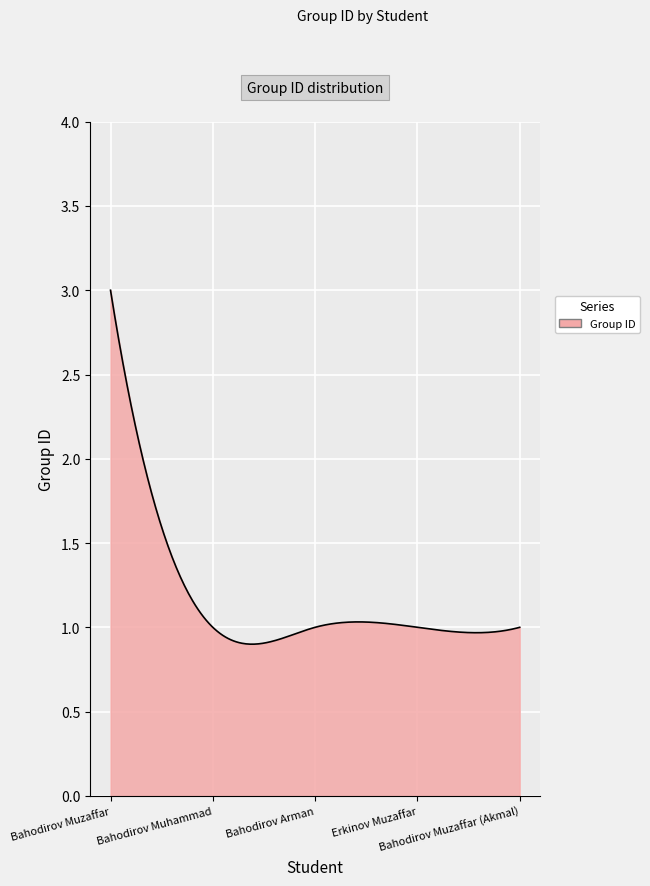

What is the maximum value shown in the chart?

3.0